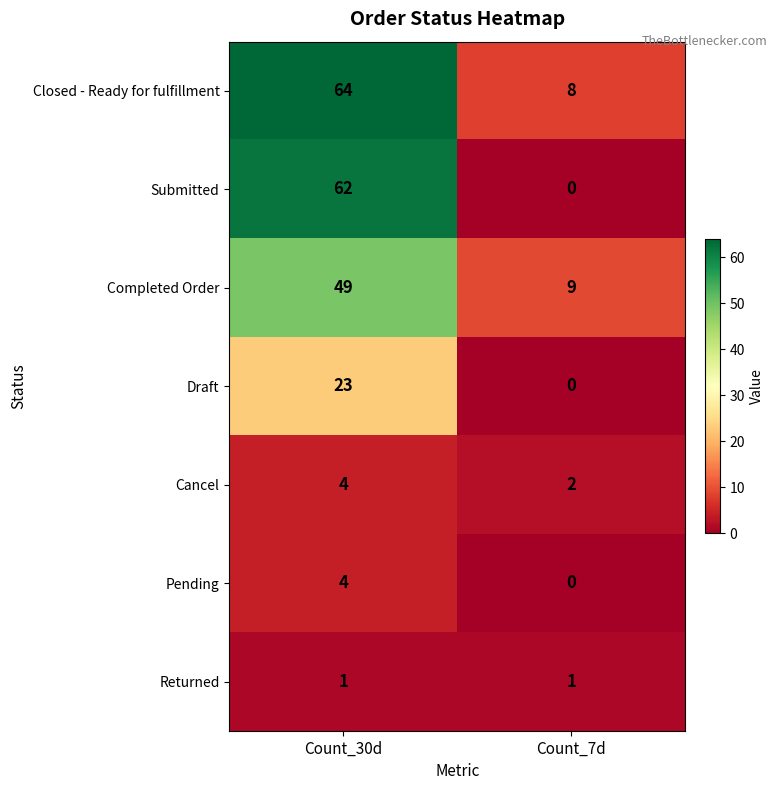

Which series has the largest total across all categories?

row_0